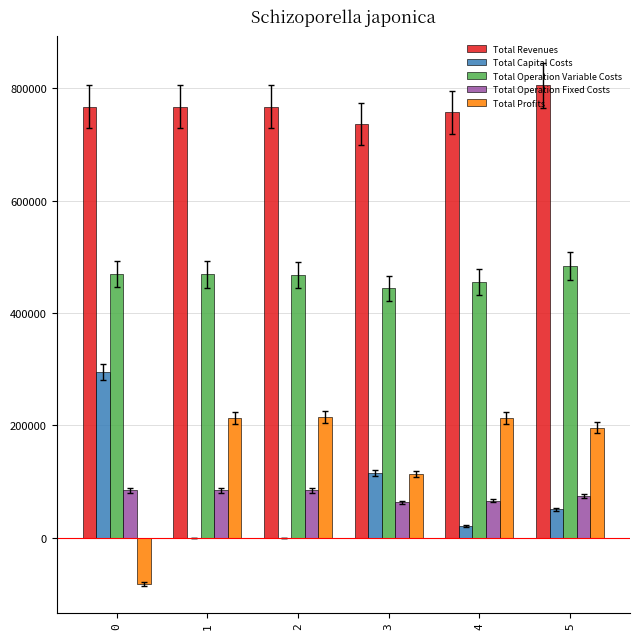

Which series has the largest total across all categories?

Total Revenues